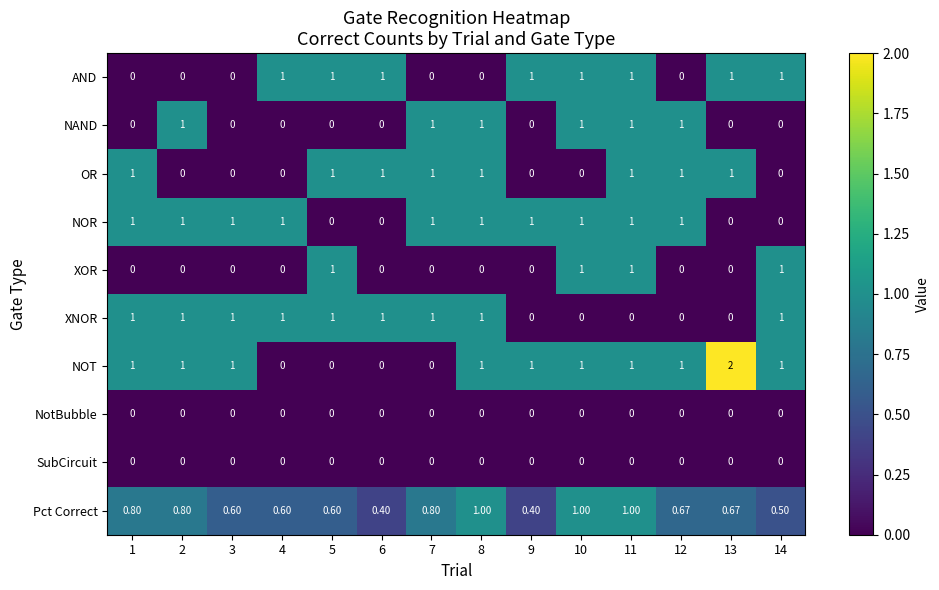

At which category is the sum across all series the highest?

11